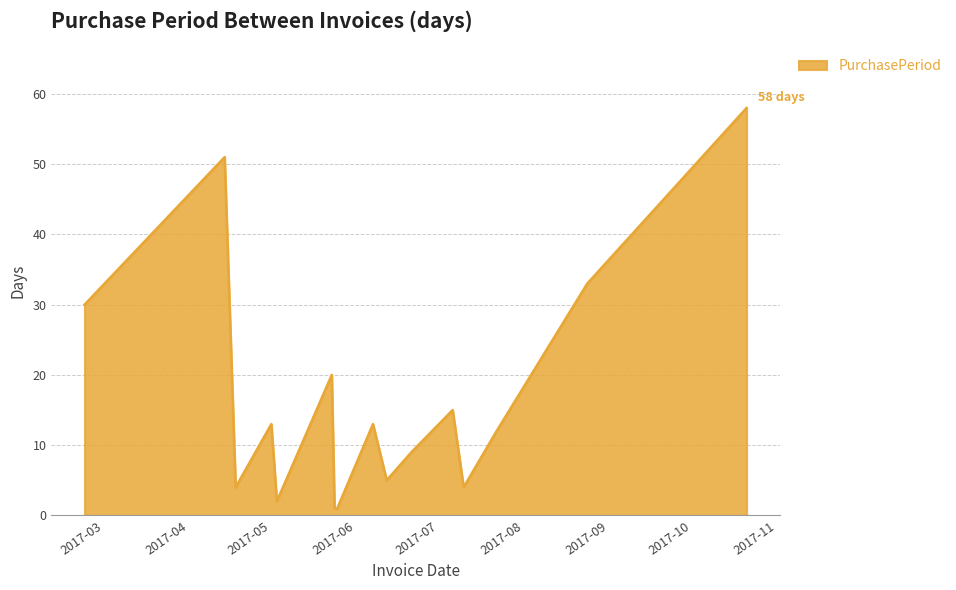

What is the greatest value displayed?

58